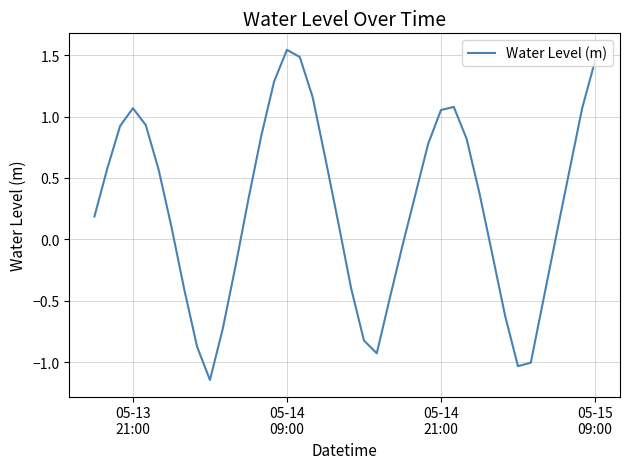

What is the difference between the maximum and minimum values?

2.7